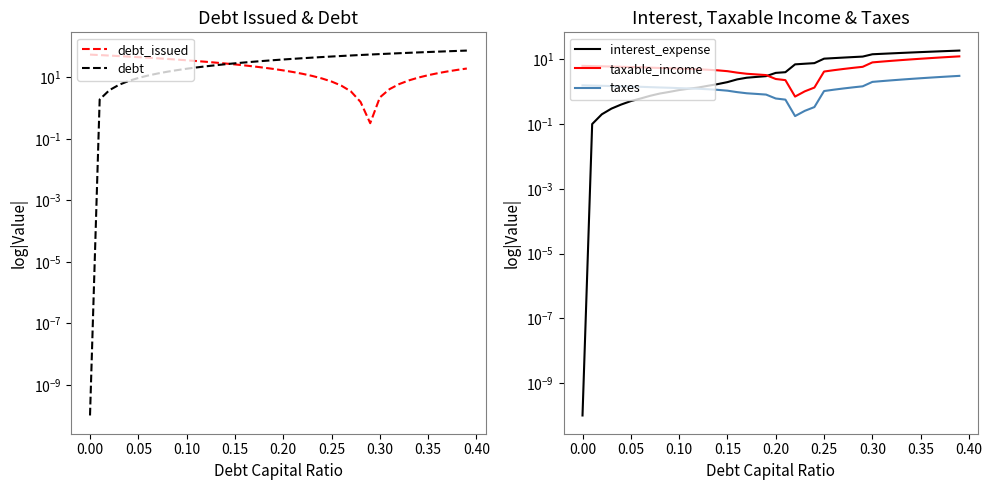

True or false: taxable_income has more than 0 interior local peaks.

False